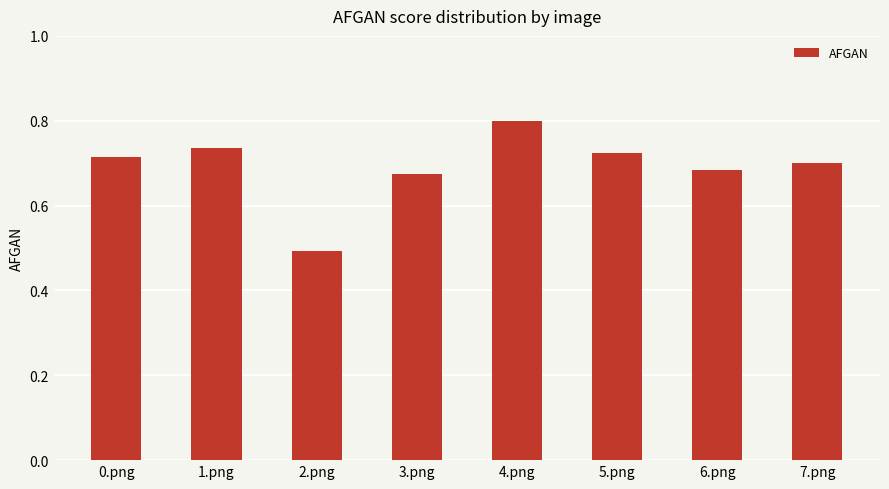

How many distinct data groups are displayed?

1